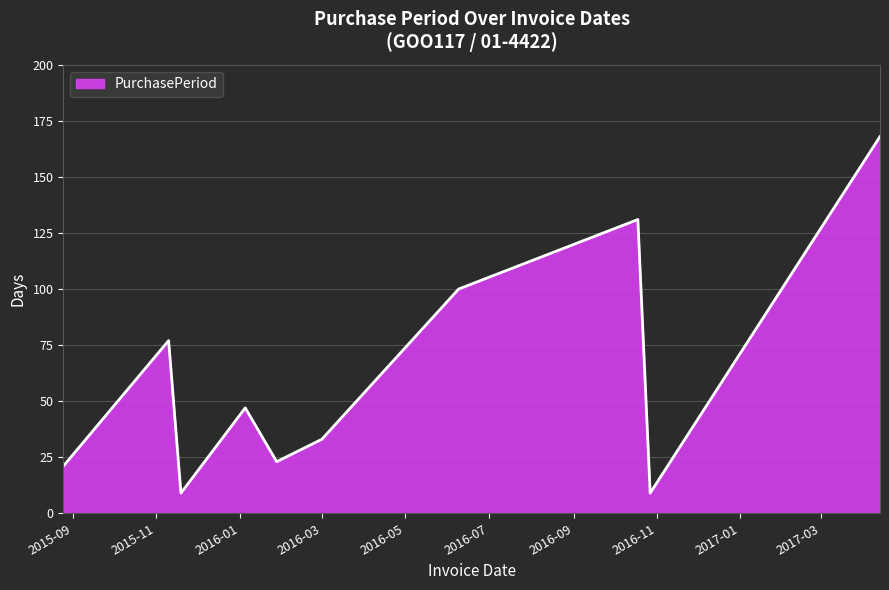

What is the difference between the maximum and minimum values?

159